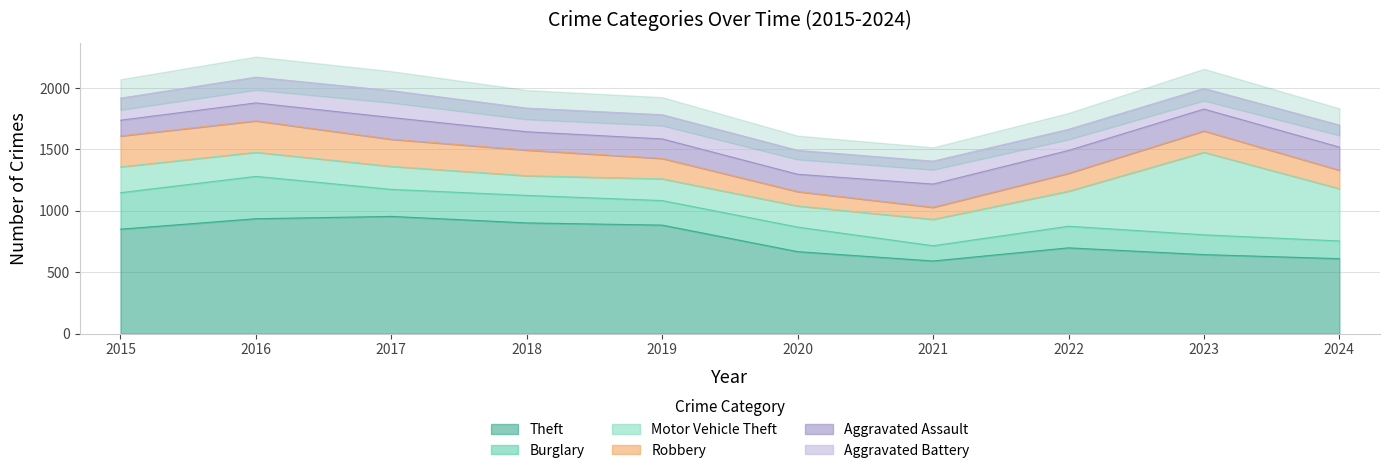

Which series has the largest range (max minus min)?

Motor Vehicle Theft